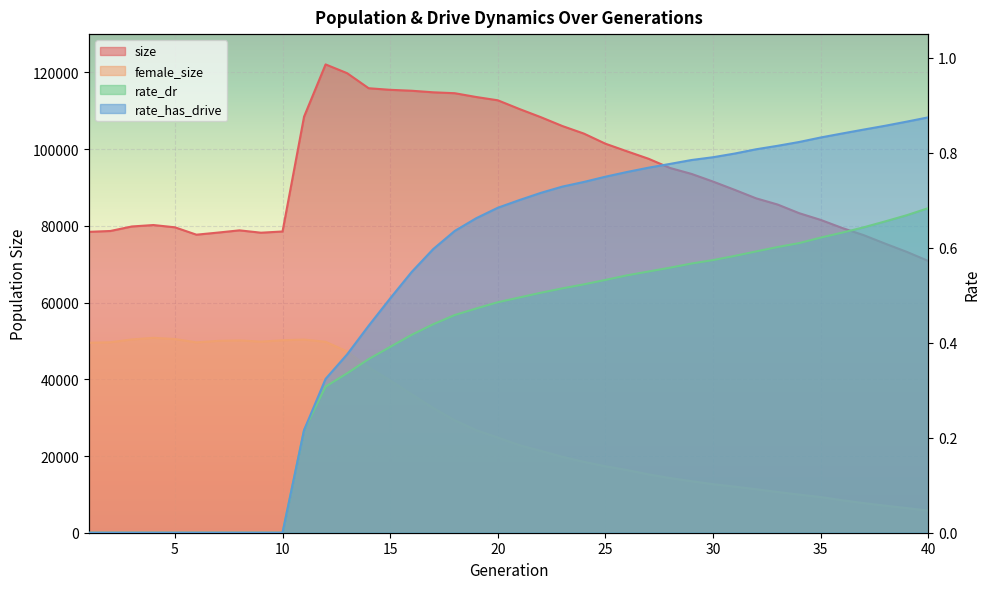

At which label is female_size closest to 28282?

18